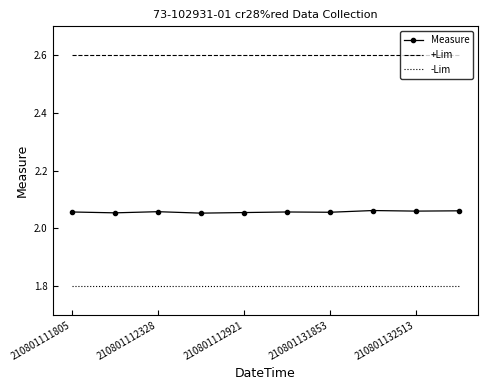

Which series has the largest total across all categories?

+Lim